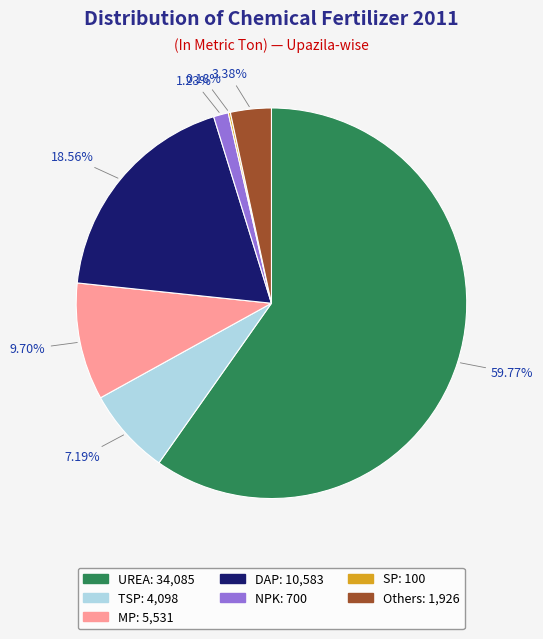

Which slice is the largest?

UREA